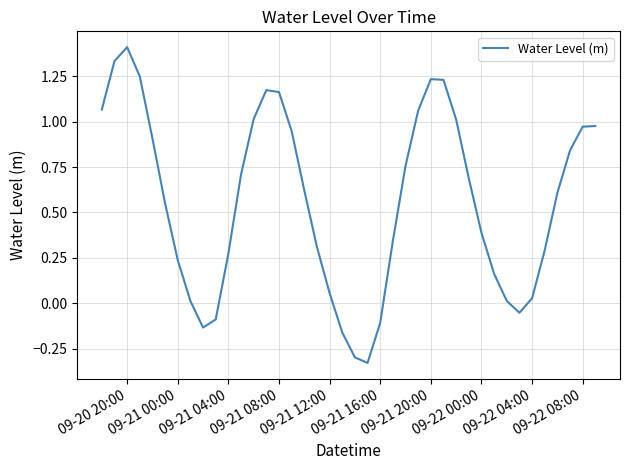

How many values are above zero?

33